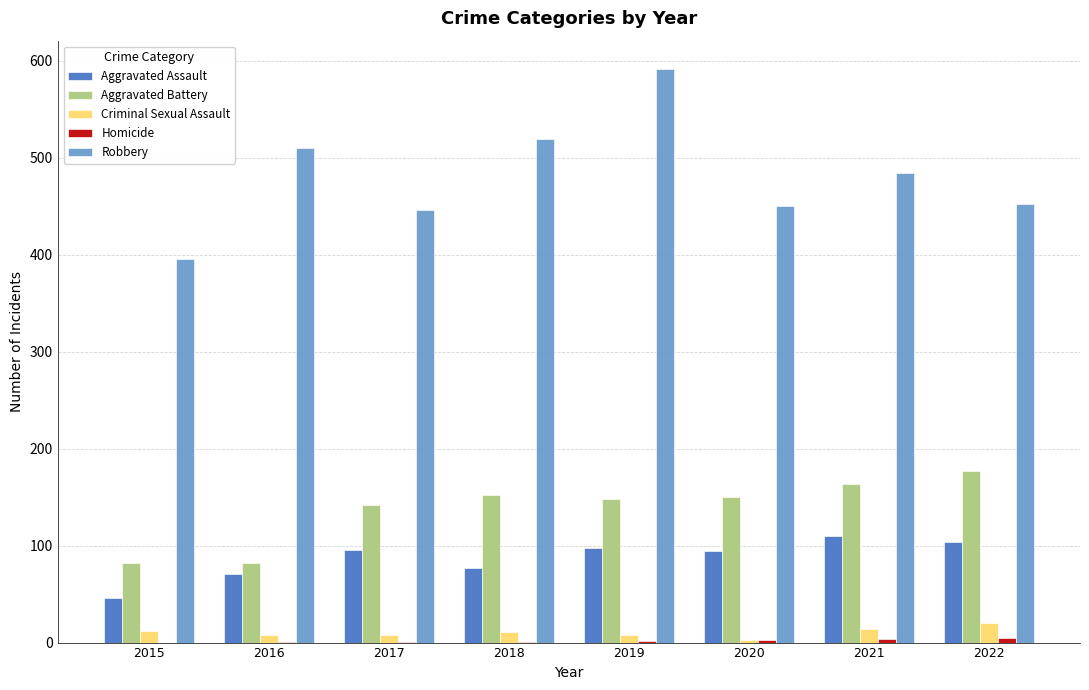

How many categories are shown in the chart?

8